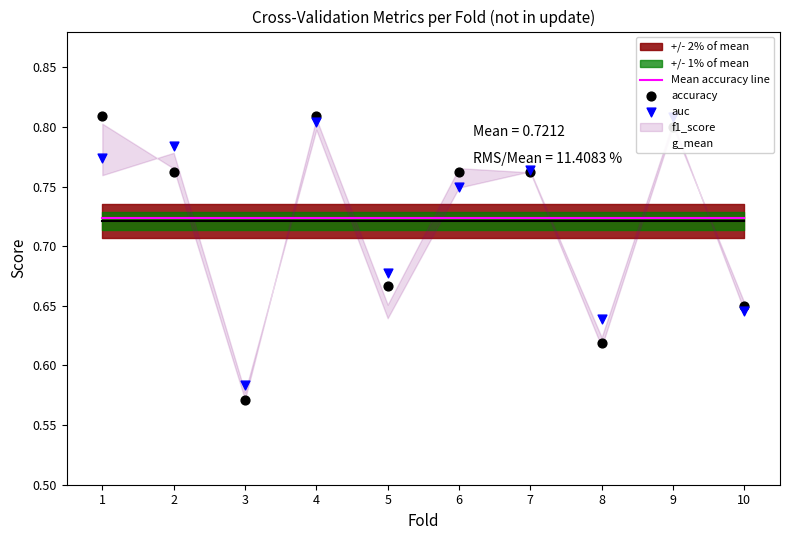

Which series has the largest total across all categories?

Mean accuracy line